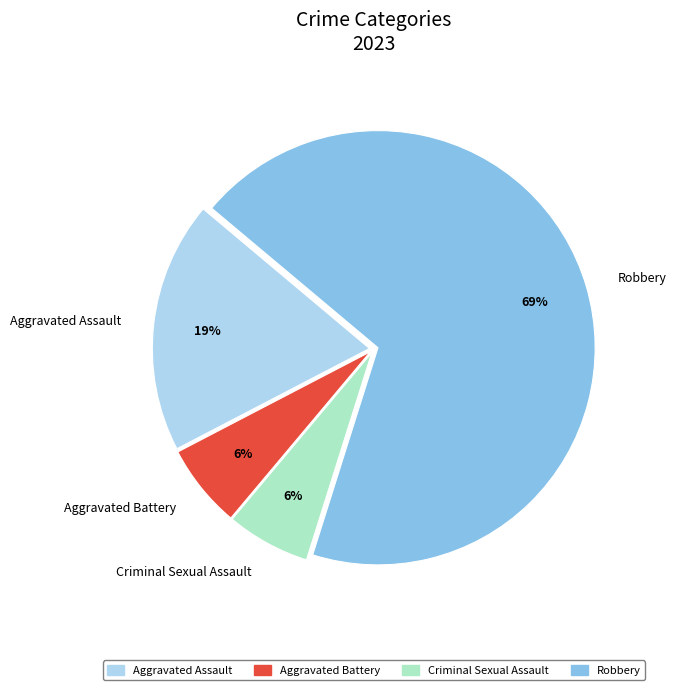

How many slices are in this pie chart?

4